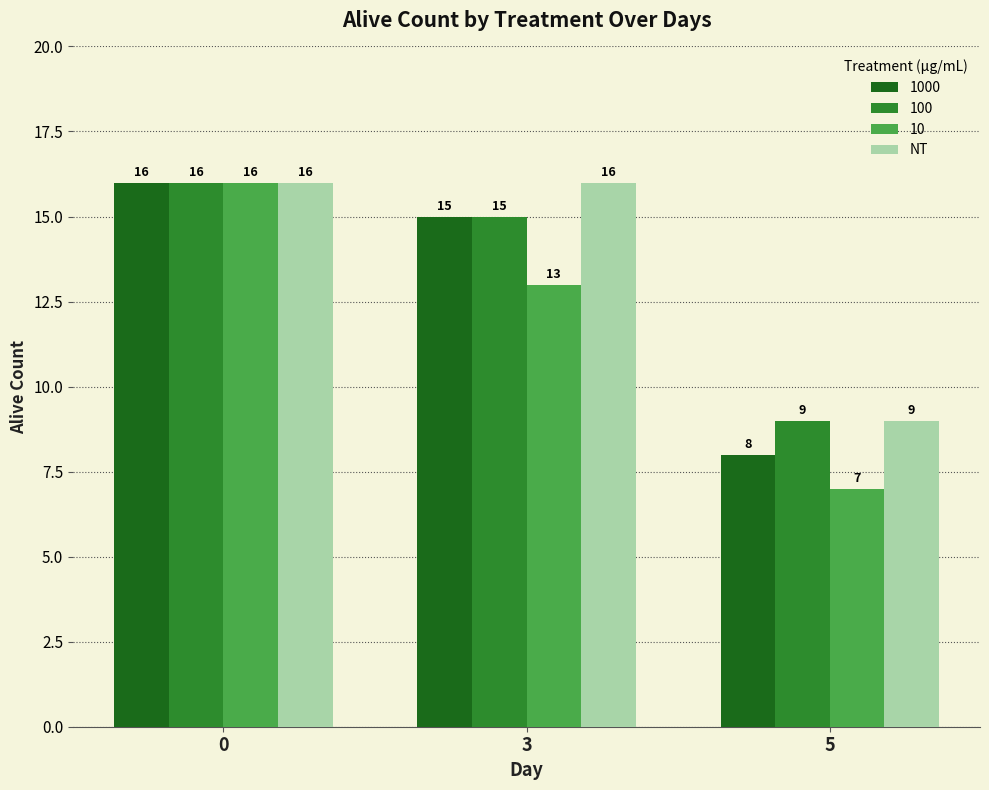

Does the chart contain any negative values?

No